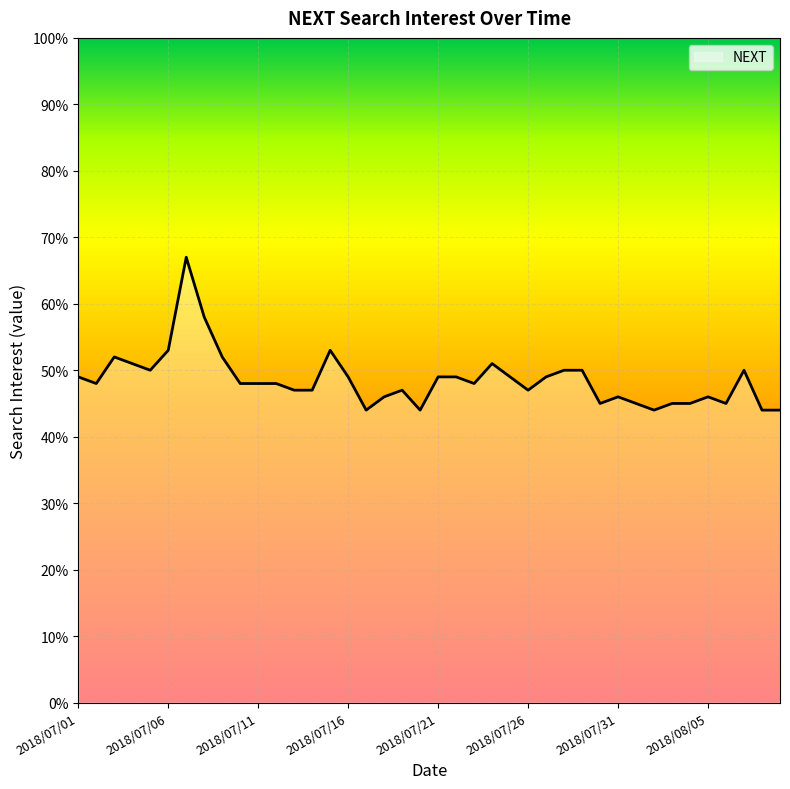

True or false: the data has more than 2 interior local peaks.

True